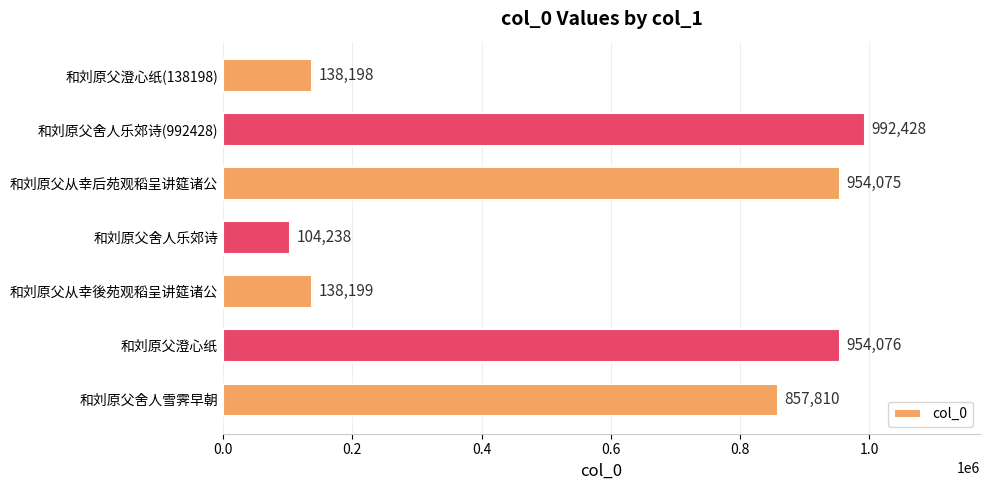

What value does the data have at 和刘原父舍人雪霁早朝, to the nearest 50?

857800